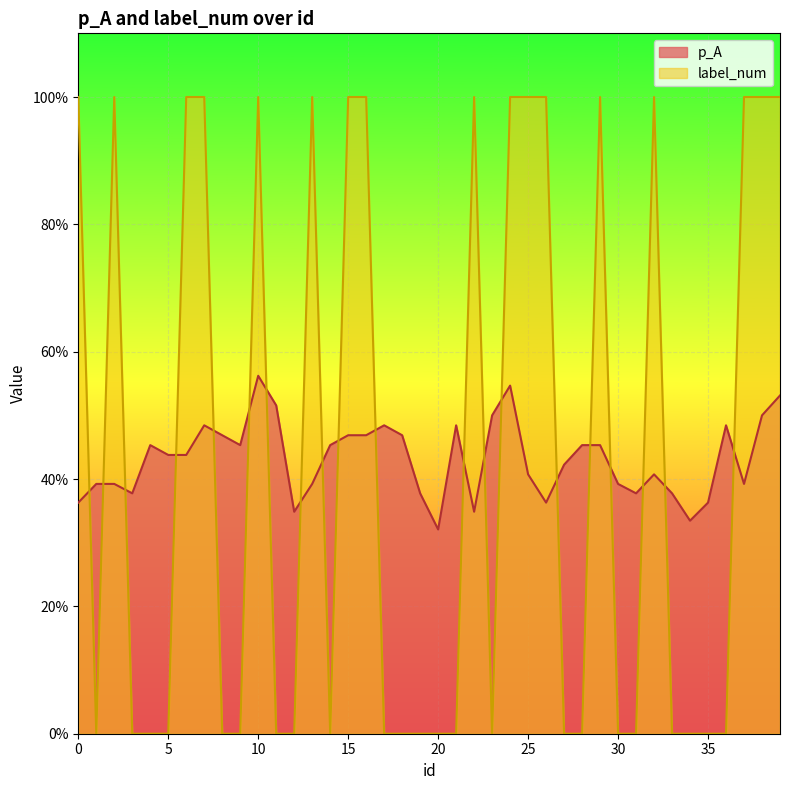

Where do label_num and p_A first cross each other?

0 and 1